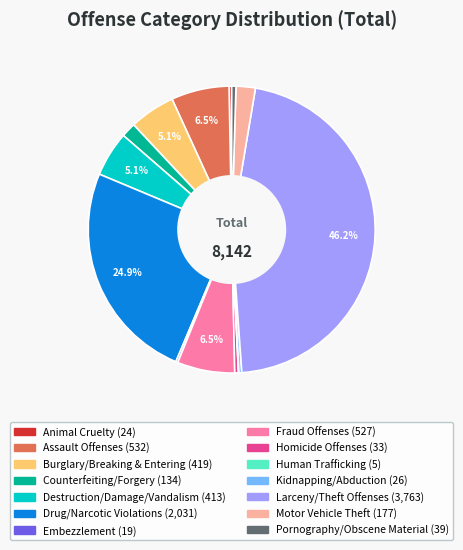

Combined, do Homicide Offenses and Burglary/Breaking & Entering account for over 50%?

No